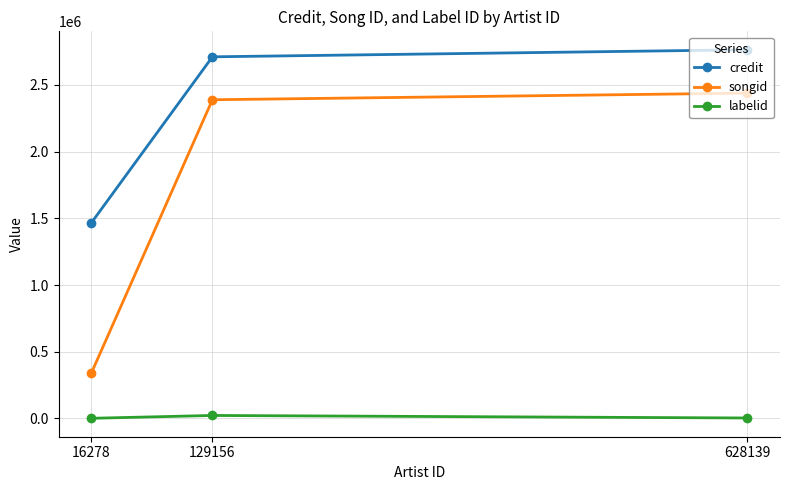

Is the value of credit at 16278 greater than the value of songid at 129156?

No